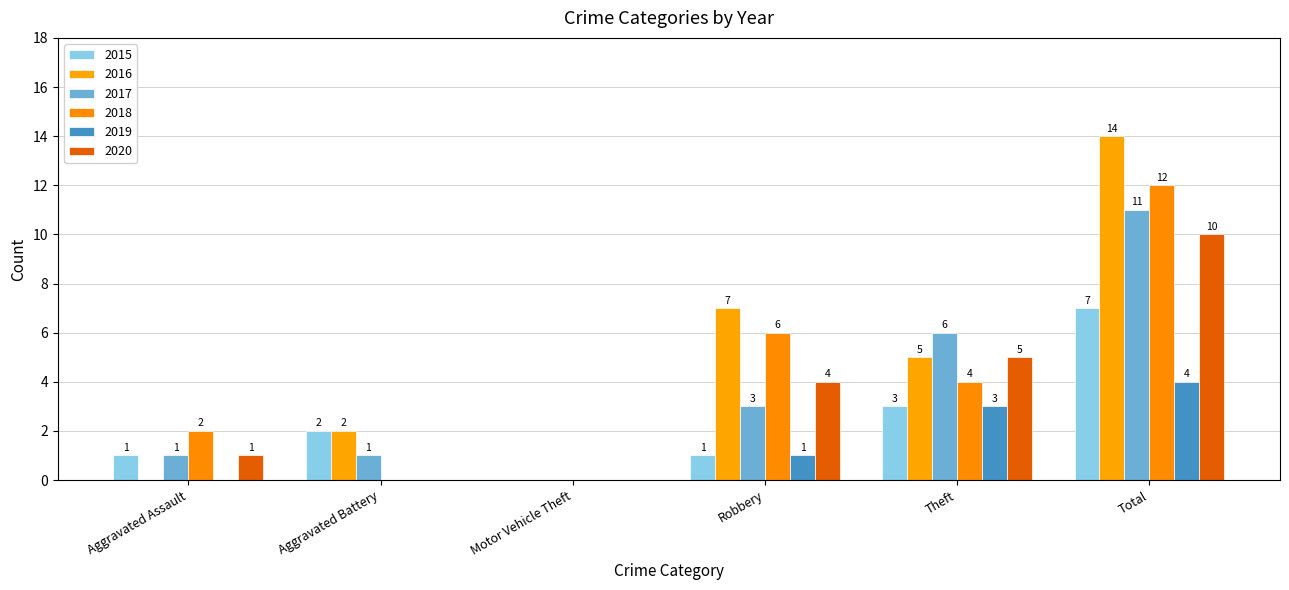

How many groups of bars are there?

6